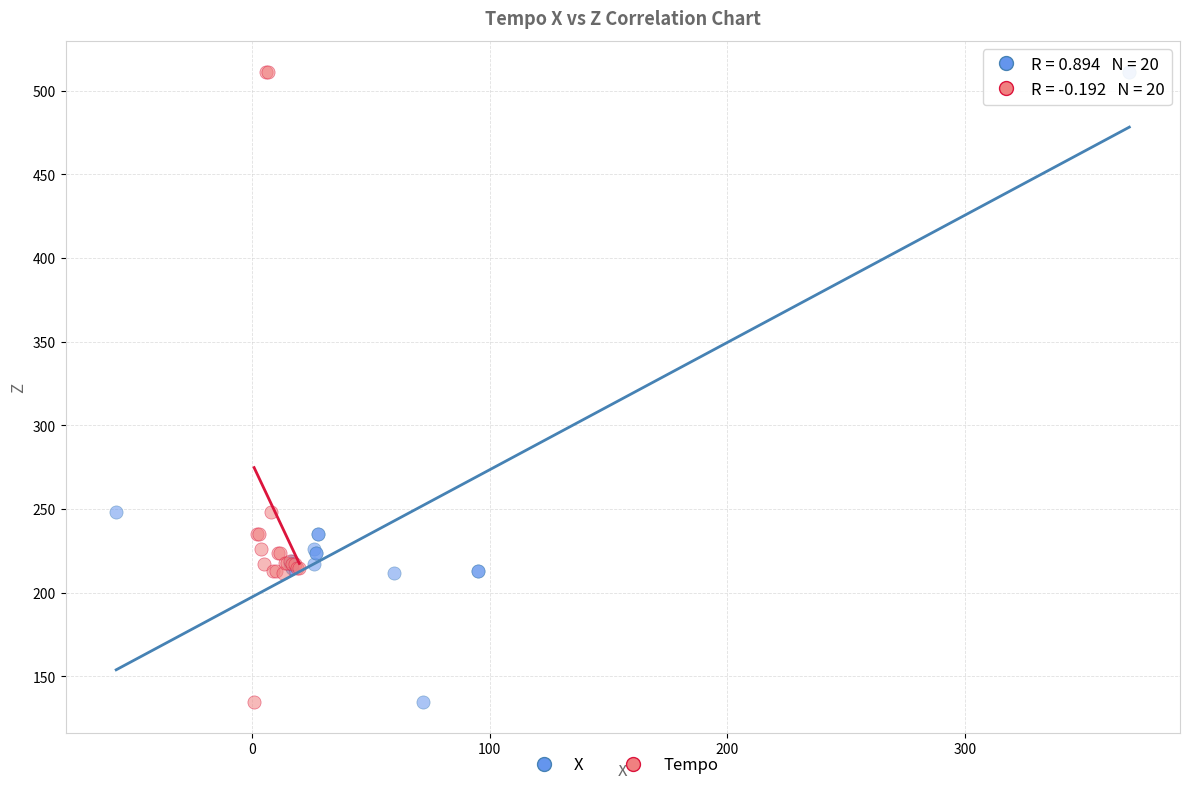

What are all the series names shown in the legend?

X, Tempo